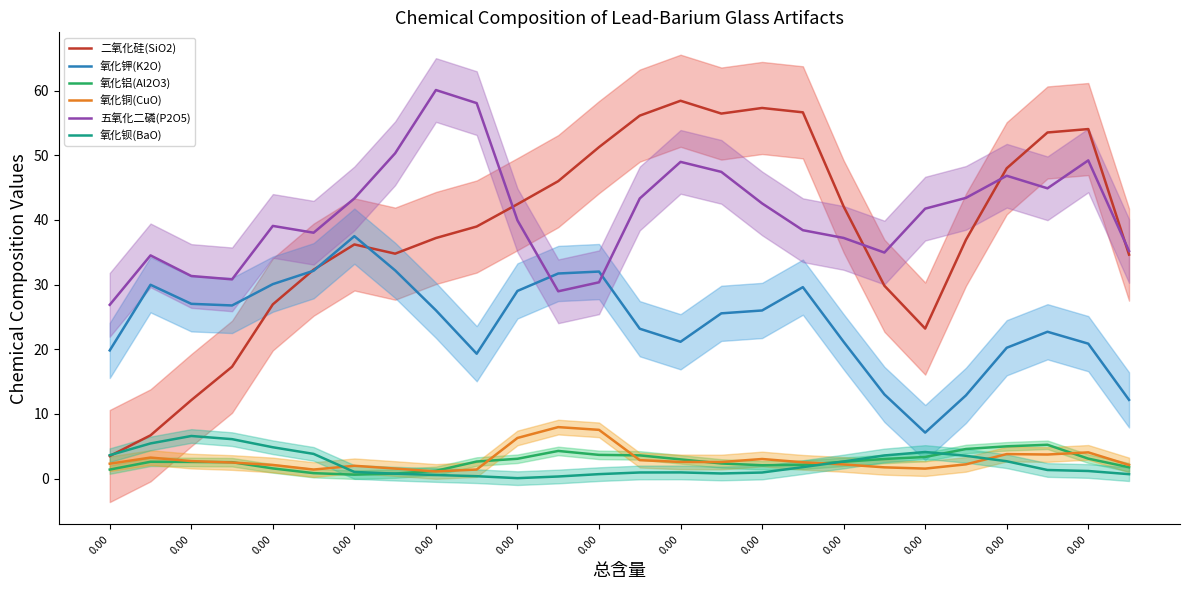

What is the difference between the maximum and minimum values in the 氧化钡(BaO) series?

6.5